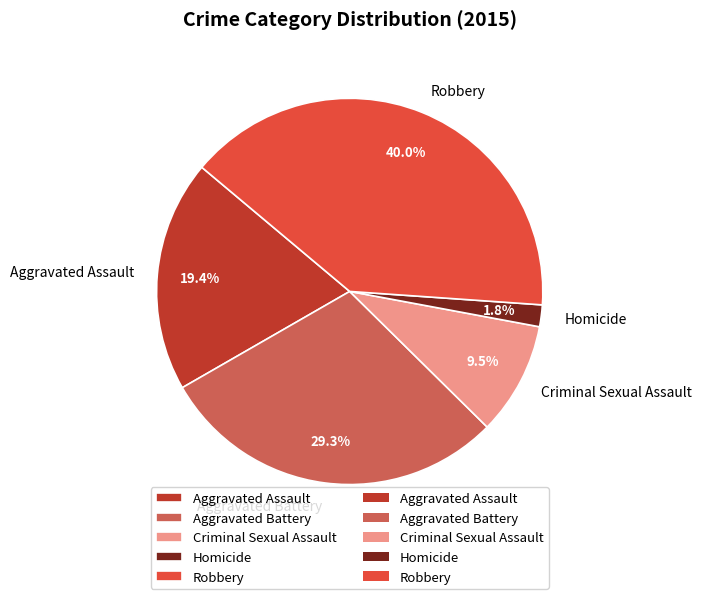

Does Criminal Sexual Assault account for over 50% of the chart?

No